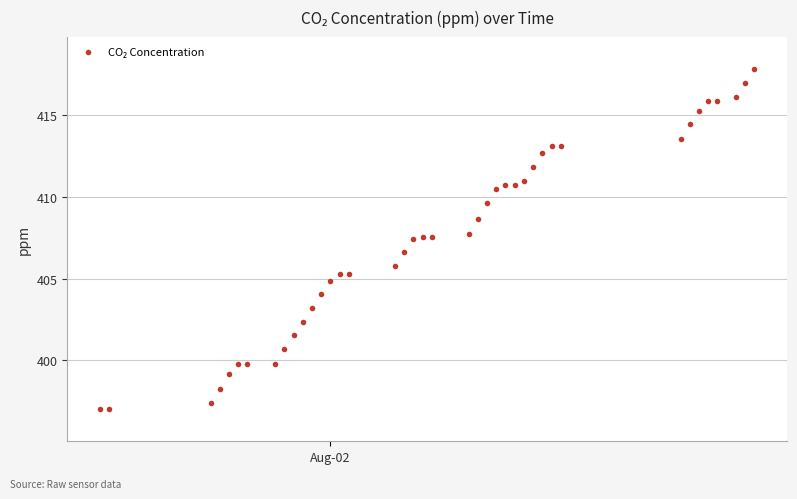

What is the range of Y values (max minus min)?

20.8